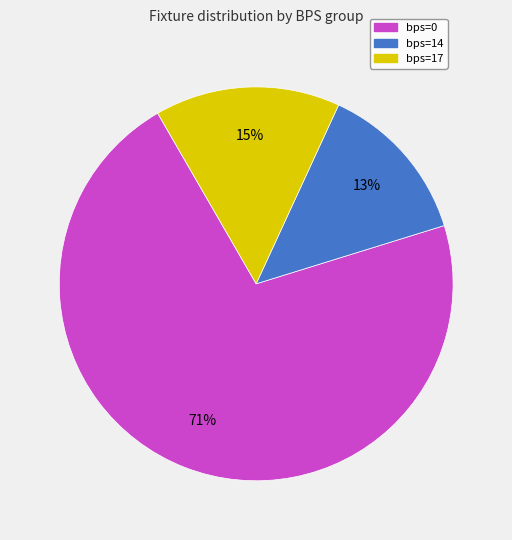

Is there any slice that represents more than half of the pie?

Yes